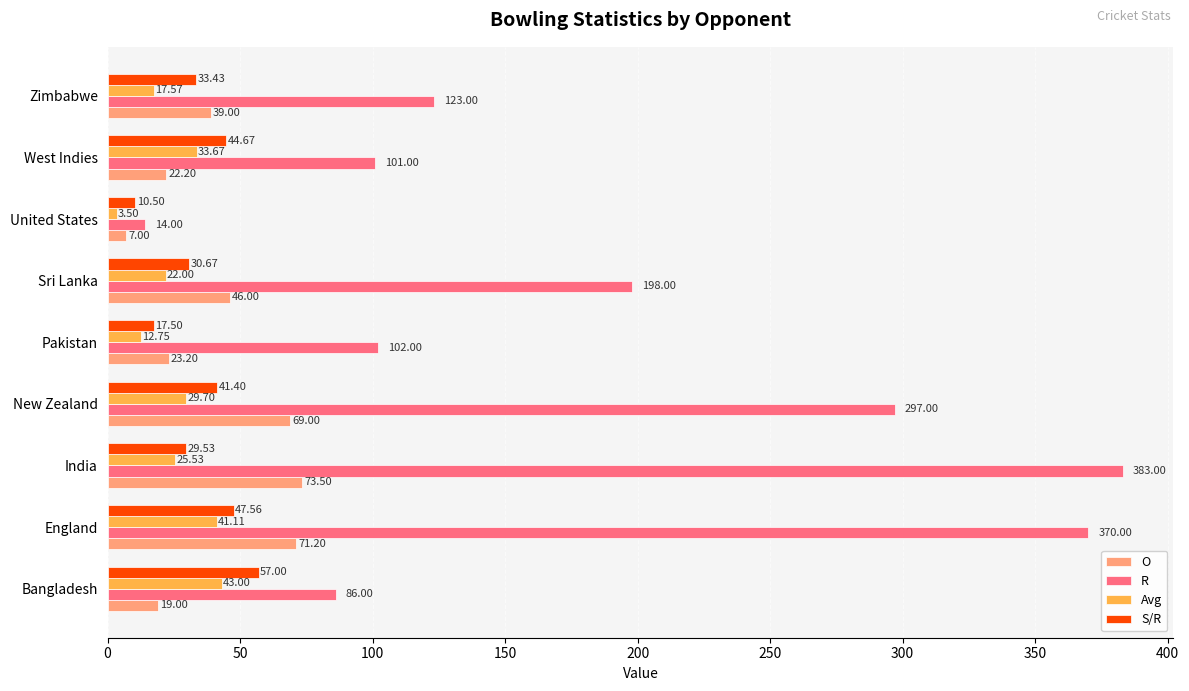

What is the smallest value displayed?

3.5